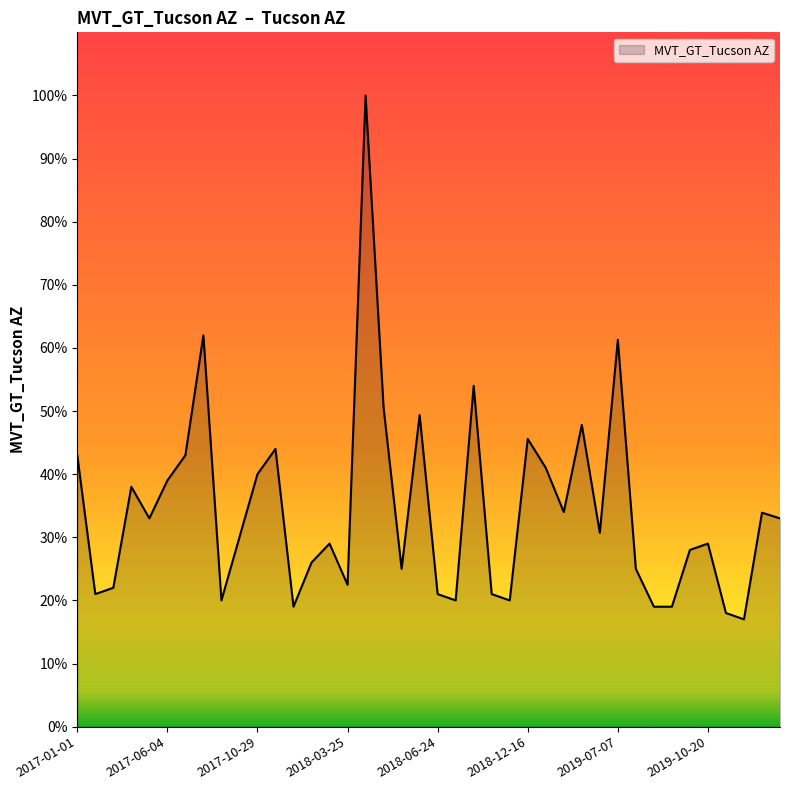

What is the average value?

34.4